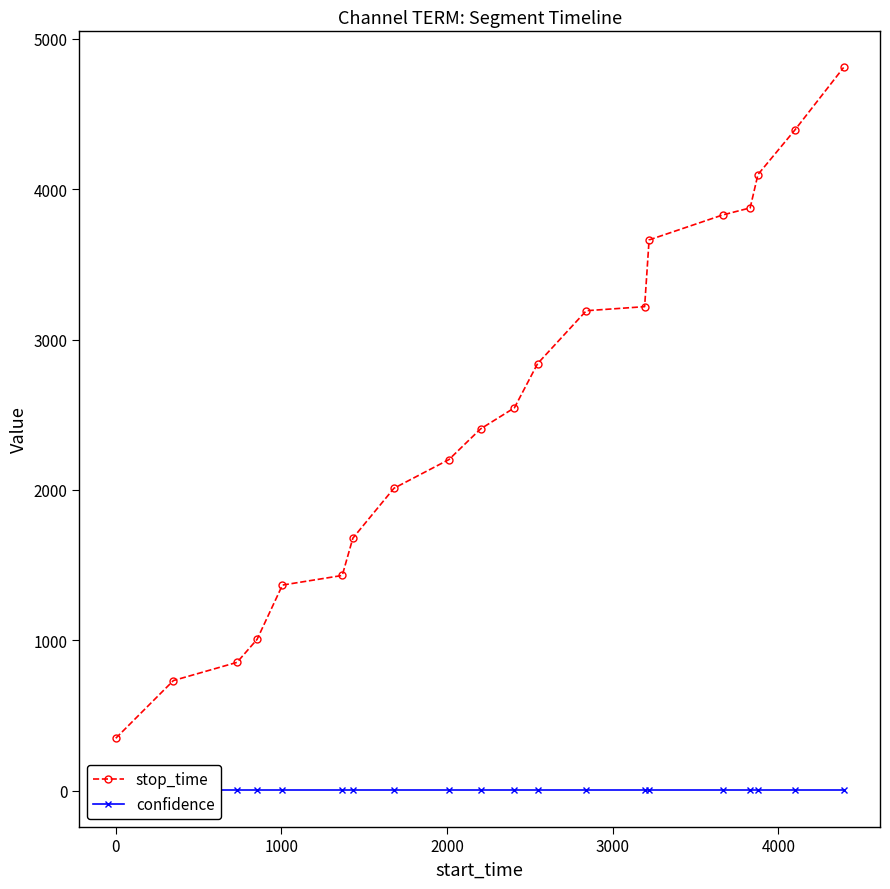

What is the maximum value for stop_time?

4810